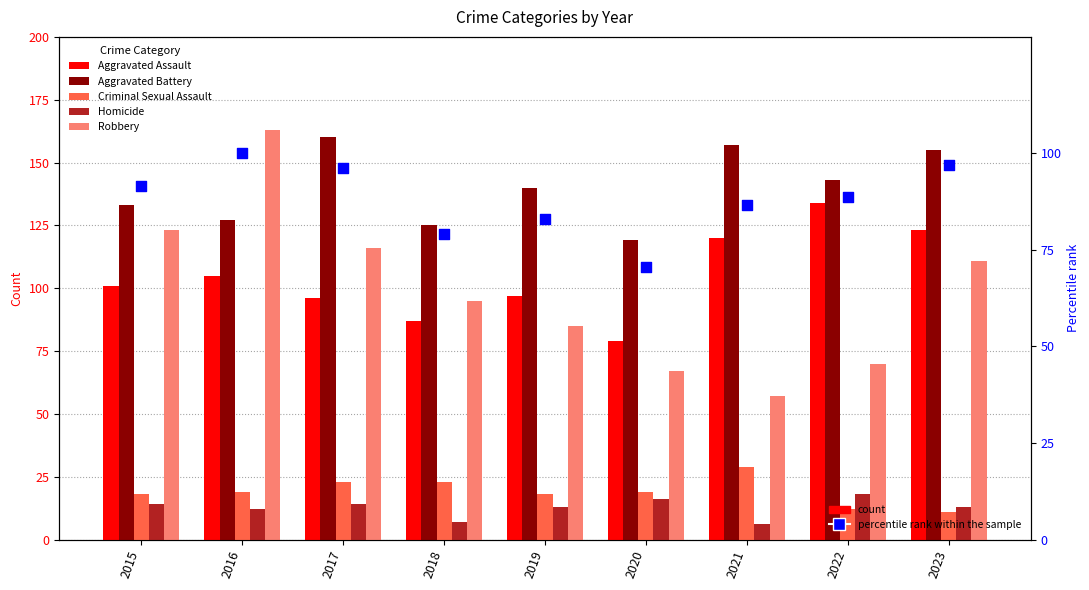

What is the total value across all series at 2023?

509.9